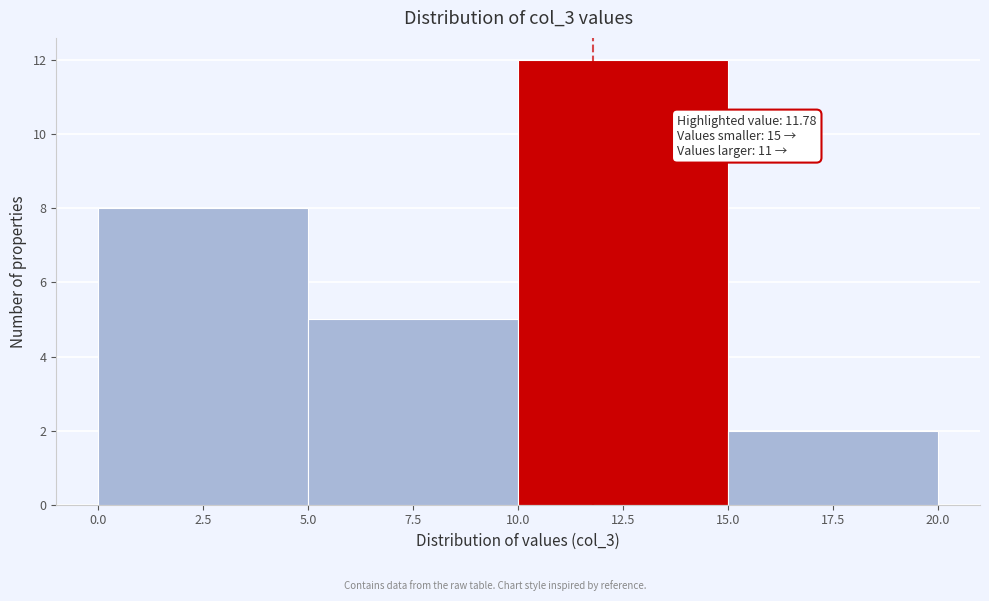

Which range on the x-axis has the tallest bar?

10.0 to 15.0